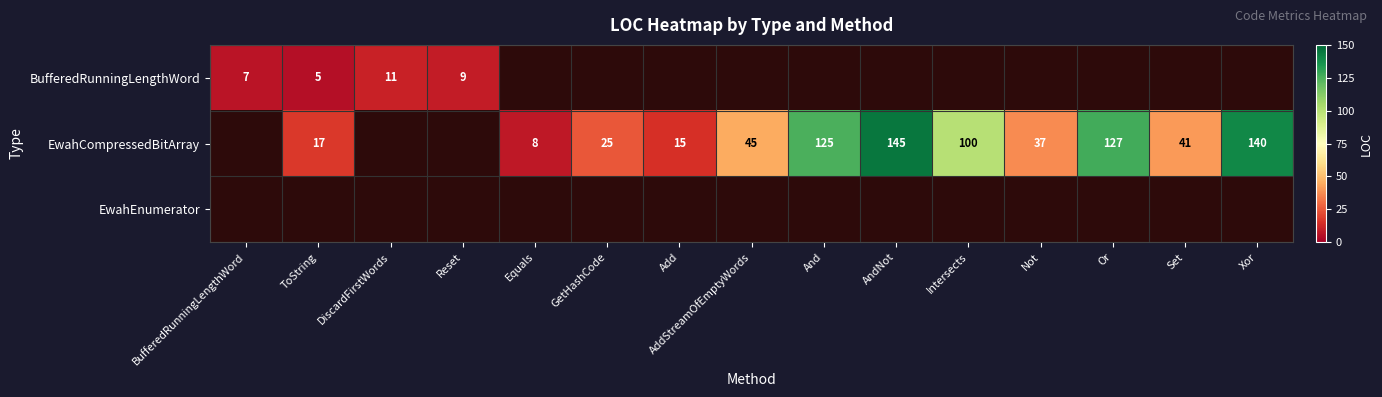

Which has a higher value, AndNot or ToString?

ToString